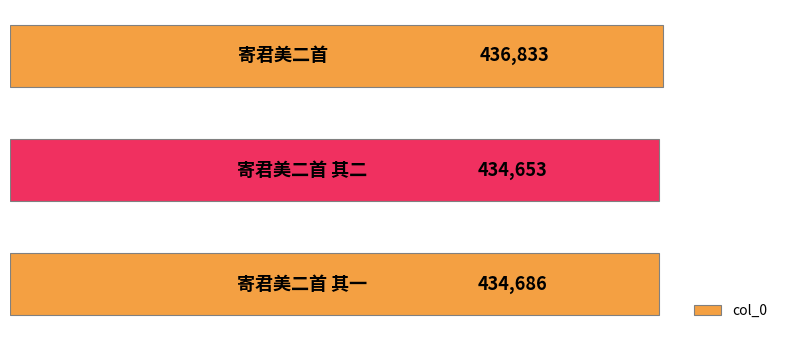

How many data points are less than 434686?

1